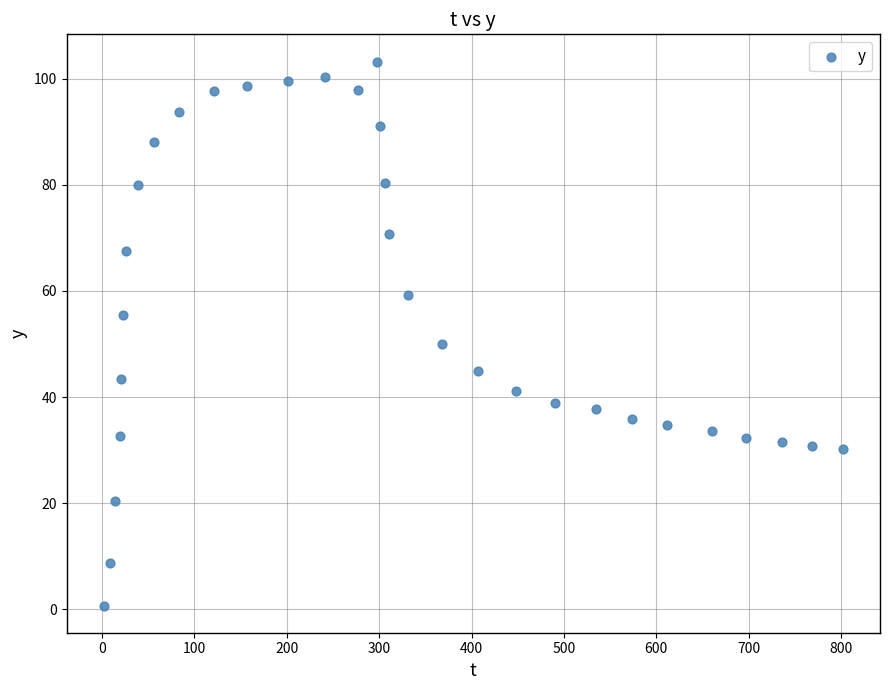

What is the range of X values (max minus min)?

800.4